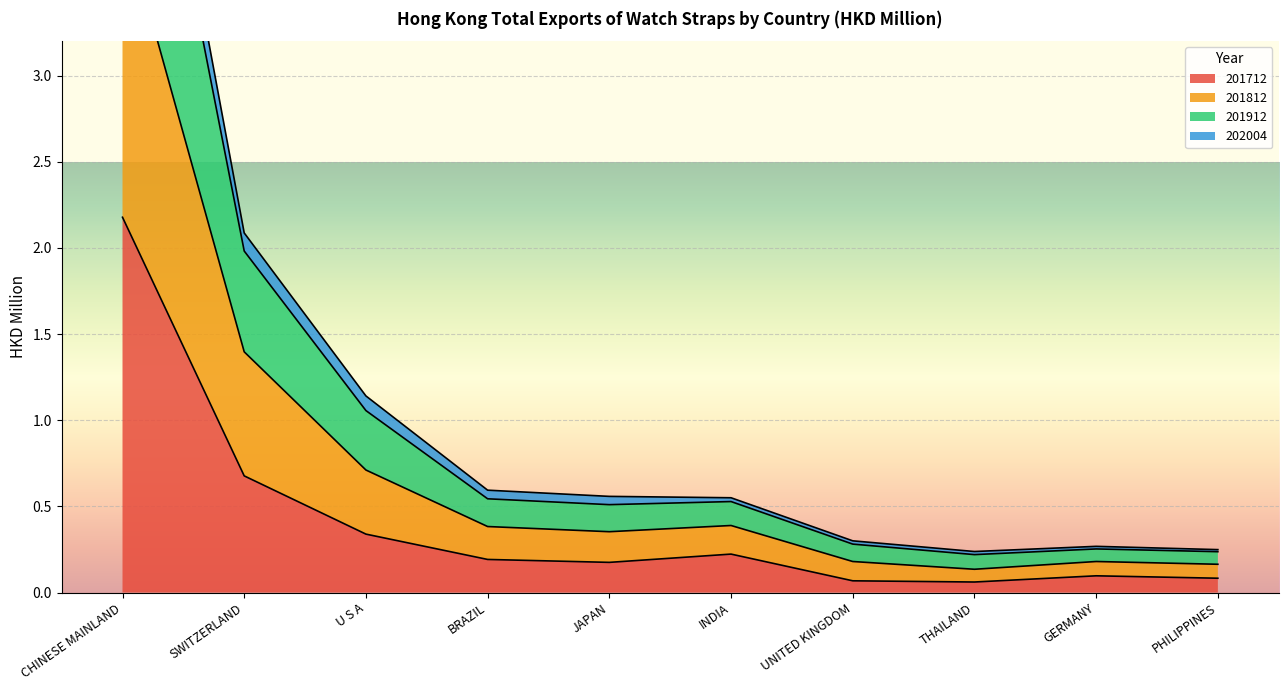

True or false: 201712 has a value of 0.1 at UNITED KINGDOM.

True